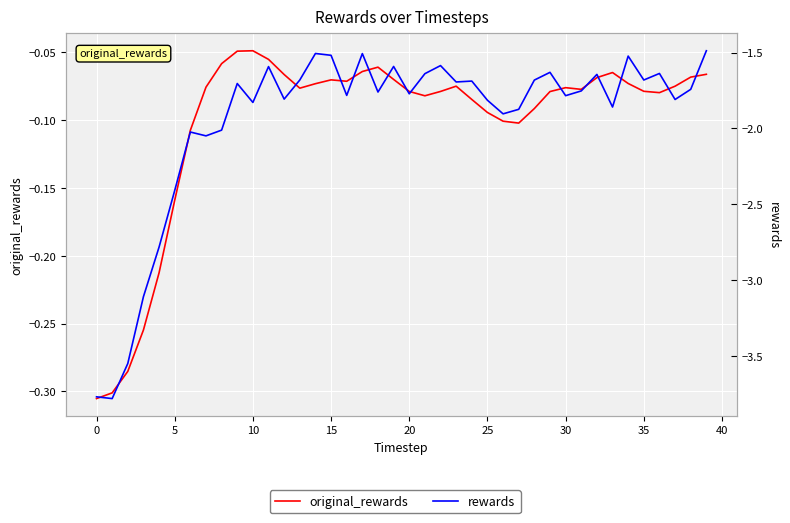

List the series in order of their overall mean, highest first.

original_rewards, rewards